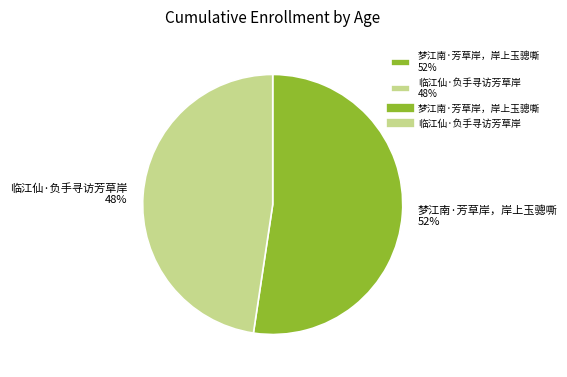

Do 临江仙·负手寻访芳草岸 48% and 梦江南·芳草岸，岸上玉骢嘶 52% together represent more than half of the pie?

Yes